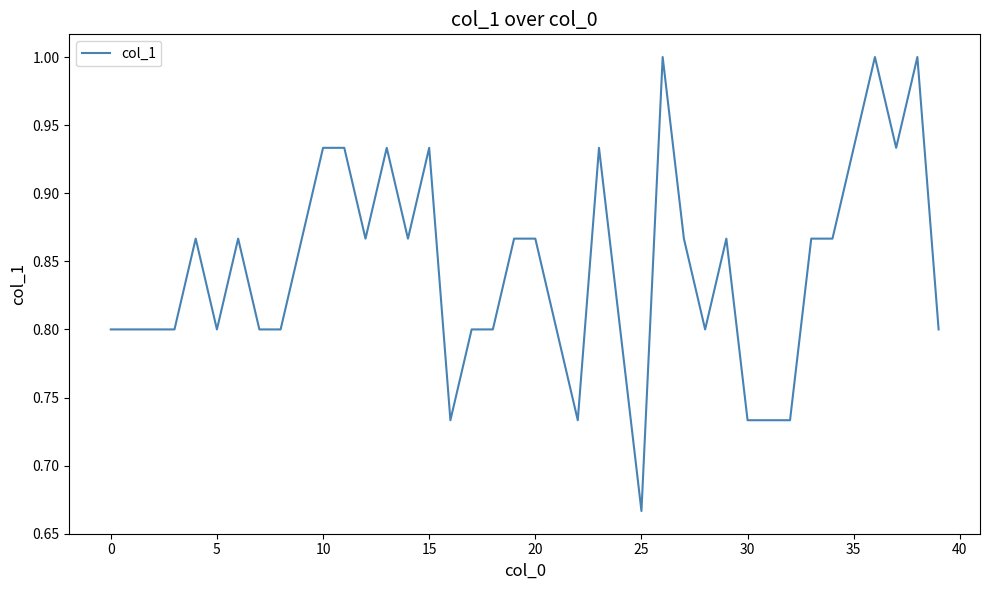

True or false: the data has more than 1 interior local peaks.

True